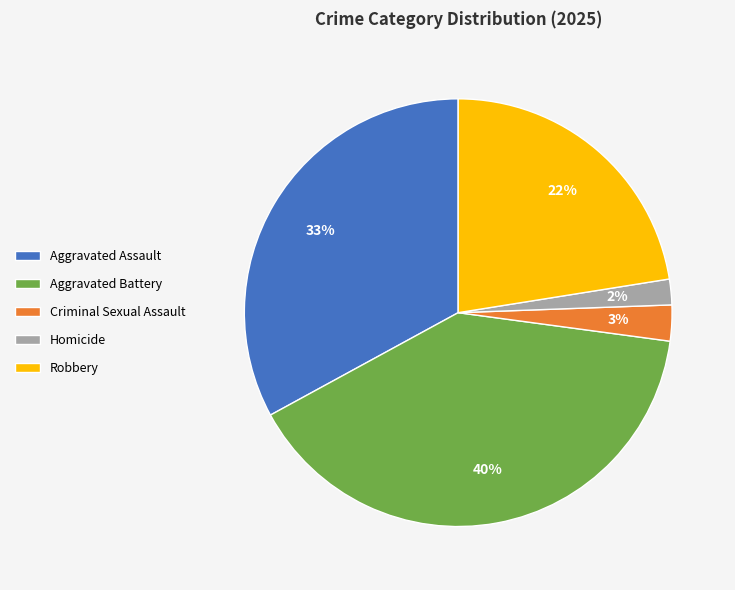

Is the sum of Aggravated Battery and Robbery greater than half?

Yes